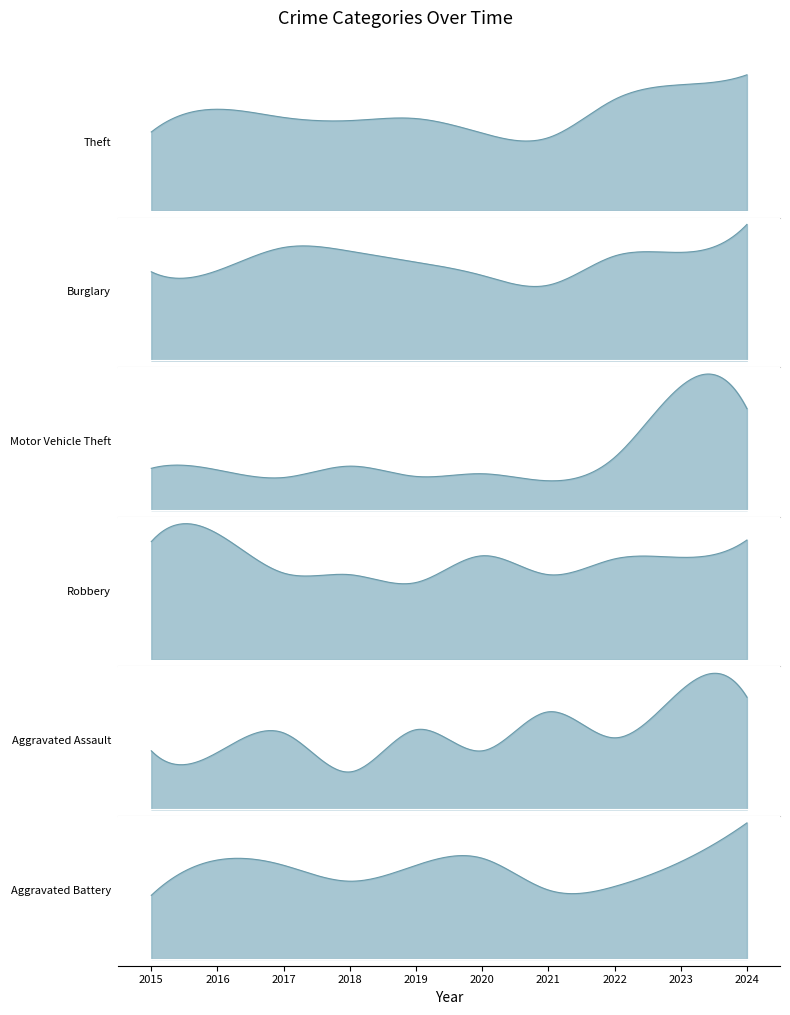

True or false: Aggravated Assault and Aggravated Battery intersect in this chart.

True